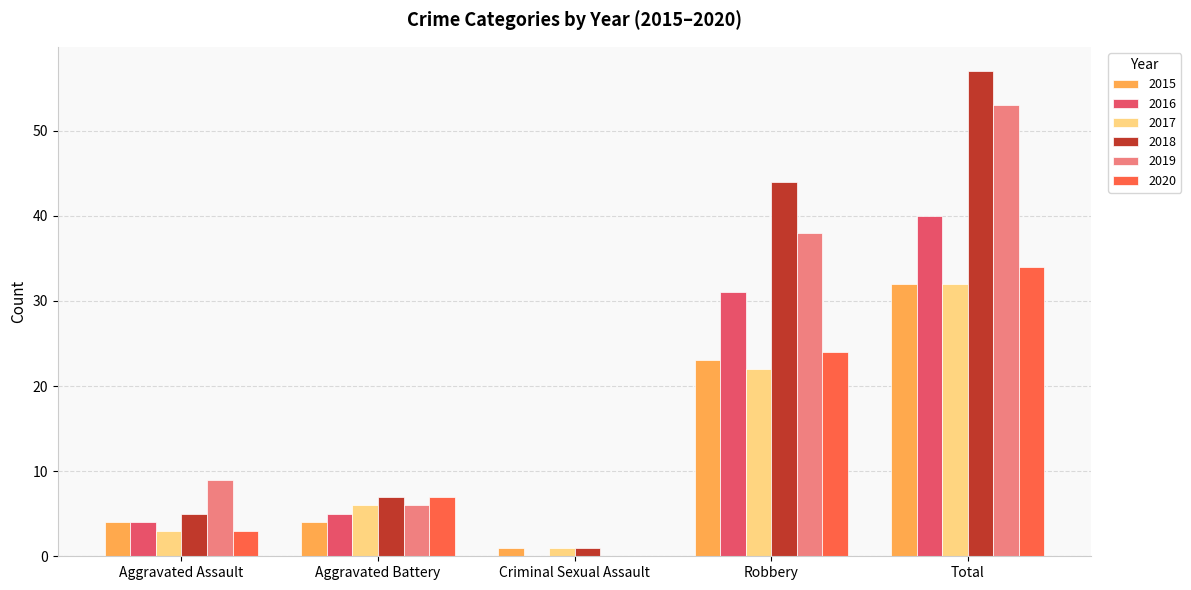

What is the difference between the 2018 values at Aggravated Assault and Robbery?

39